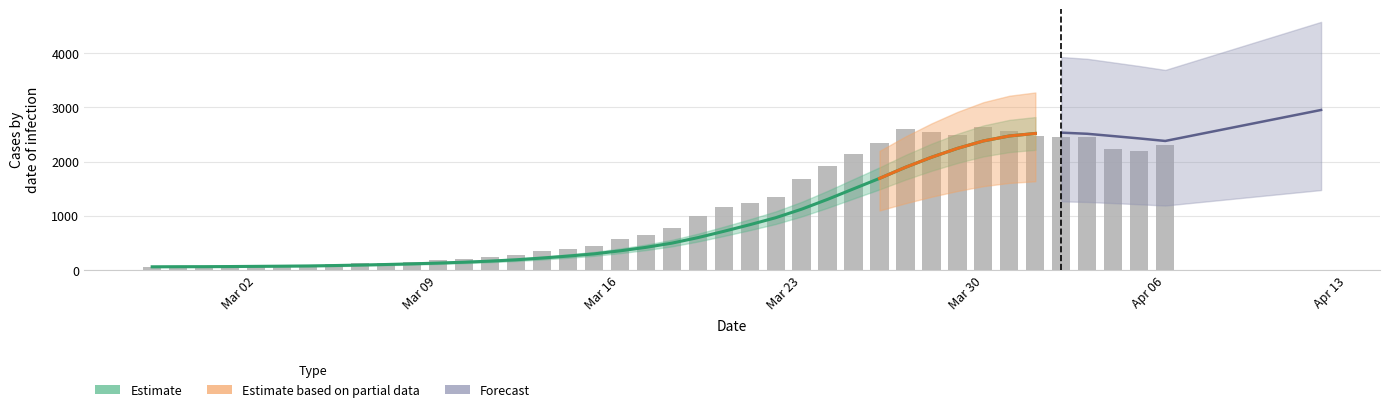

What is the difference between the maximum and minimum values?

2577